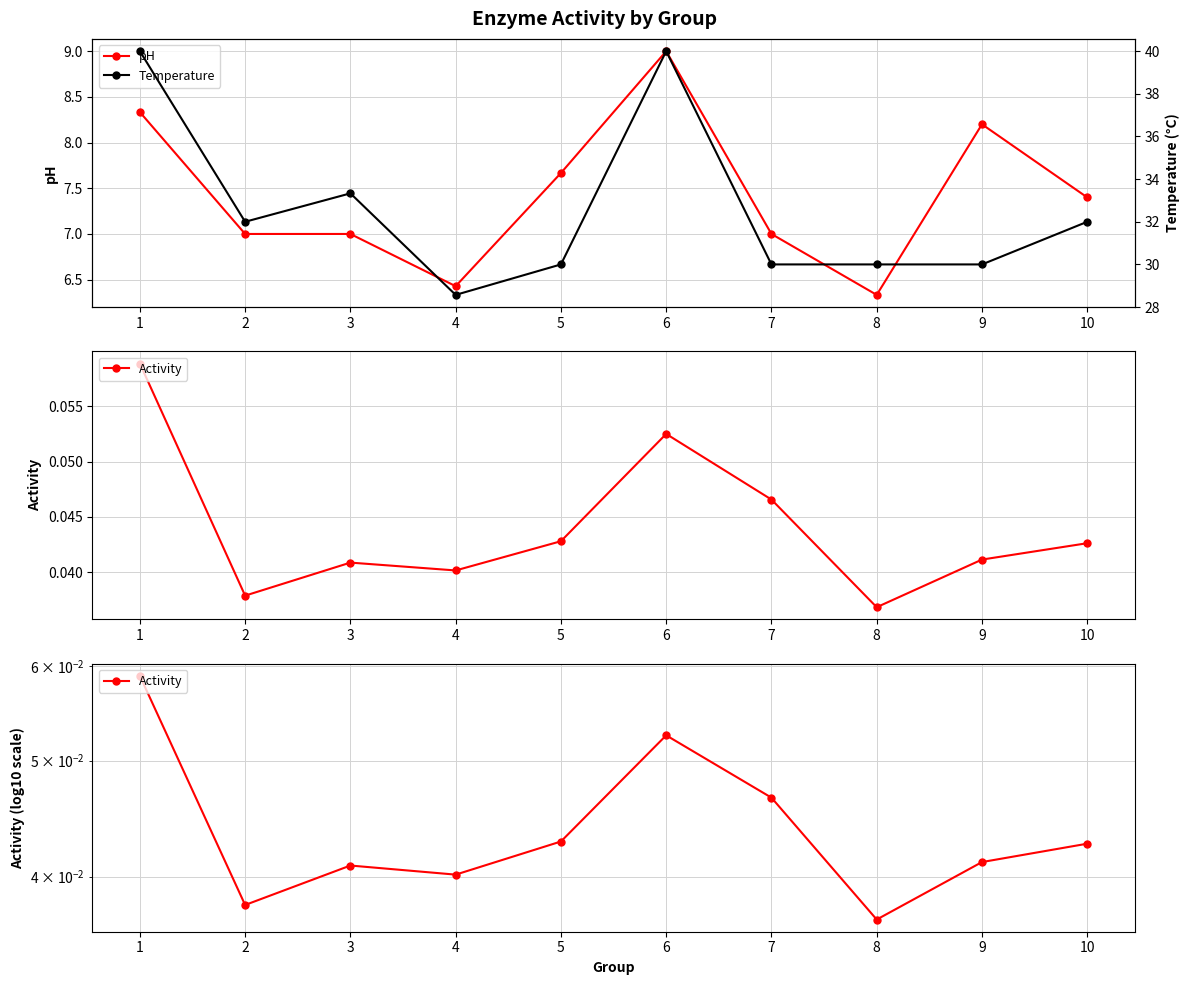

What is the highest value of the Temperature series?

40.0